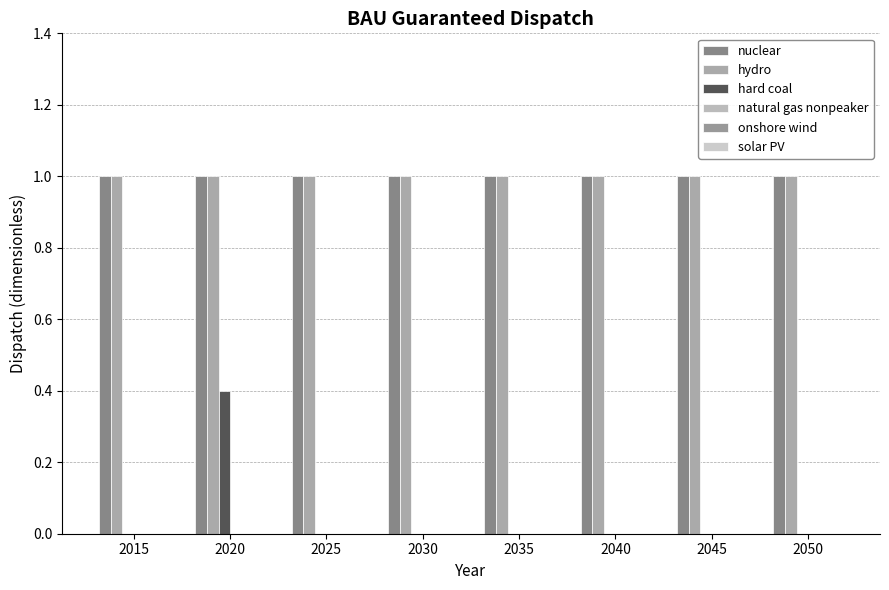

The nuclear series shows 0.4 at 2020. True or false?

False